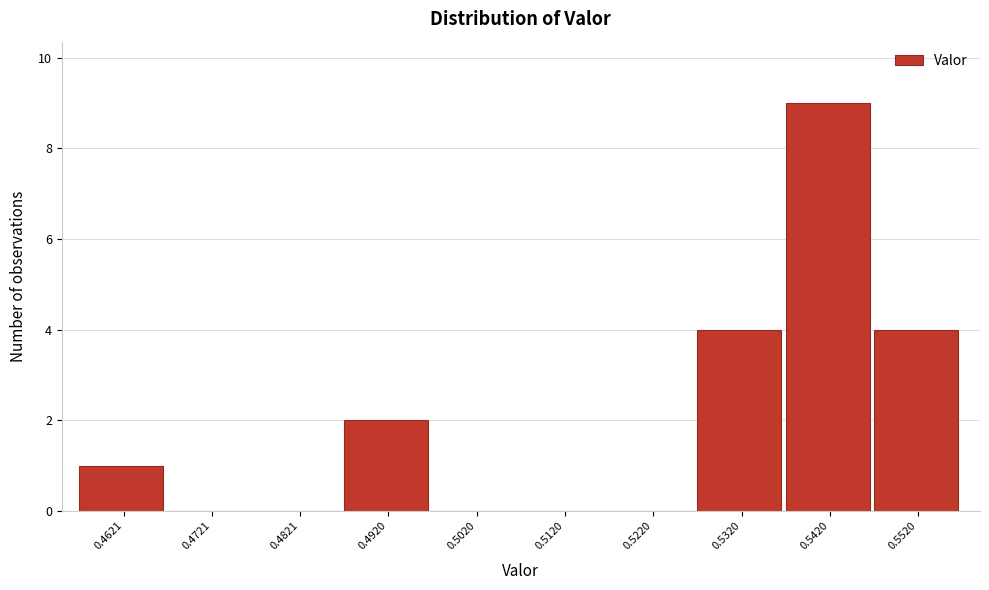

What is the height of the bar covering 0.527 to 0.537 on the x-axis? Neither the bar edges nor the heights are printed on the chart, so give them approximately, as read against the axes.

4